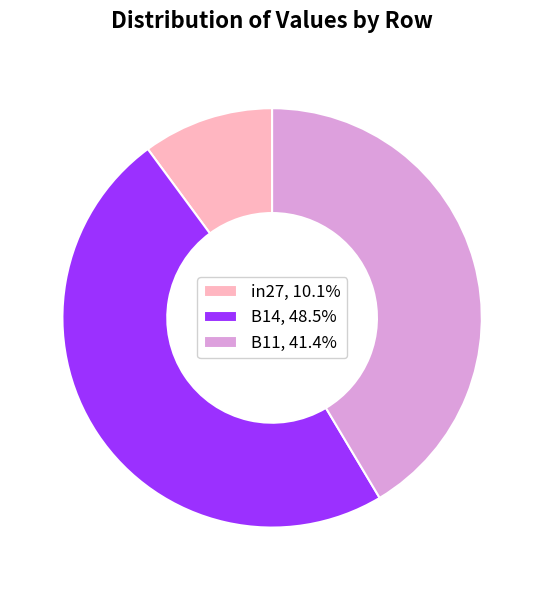

Rank the categories by value from lowest to highest.

in27, B11, B14